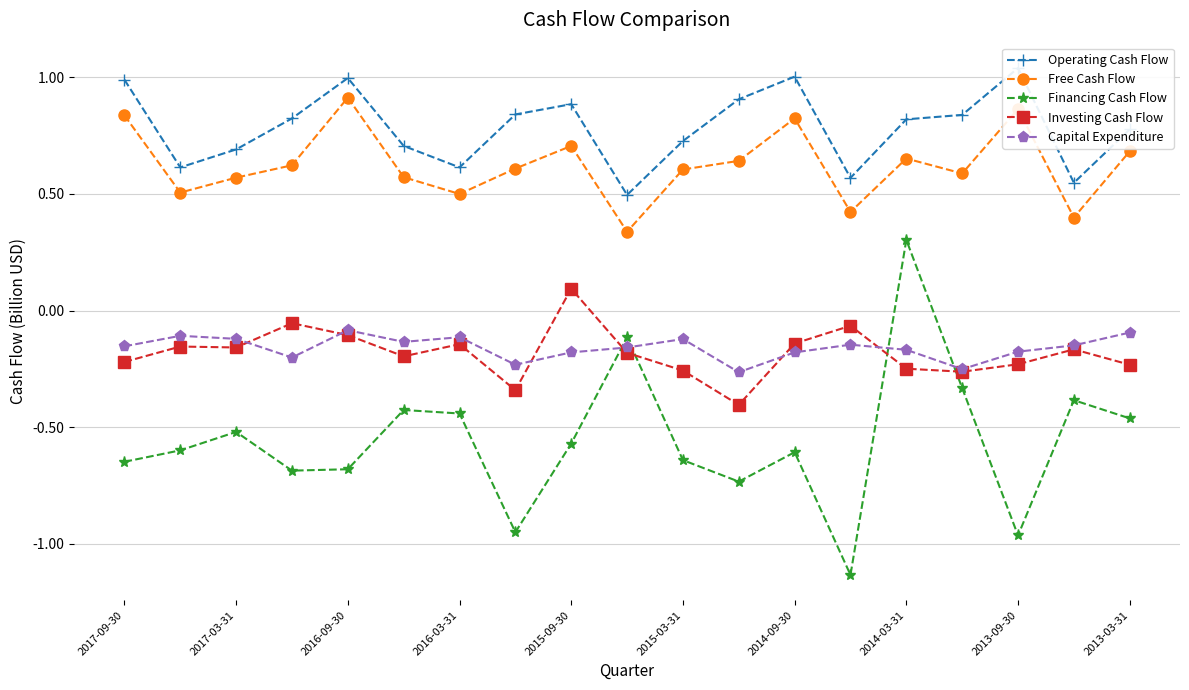

True or false: Investing Cash Flow and Free Cash Flow cross at least once.

False